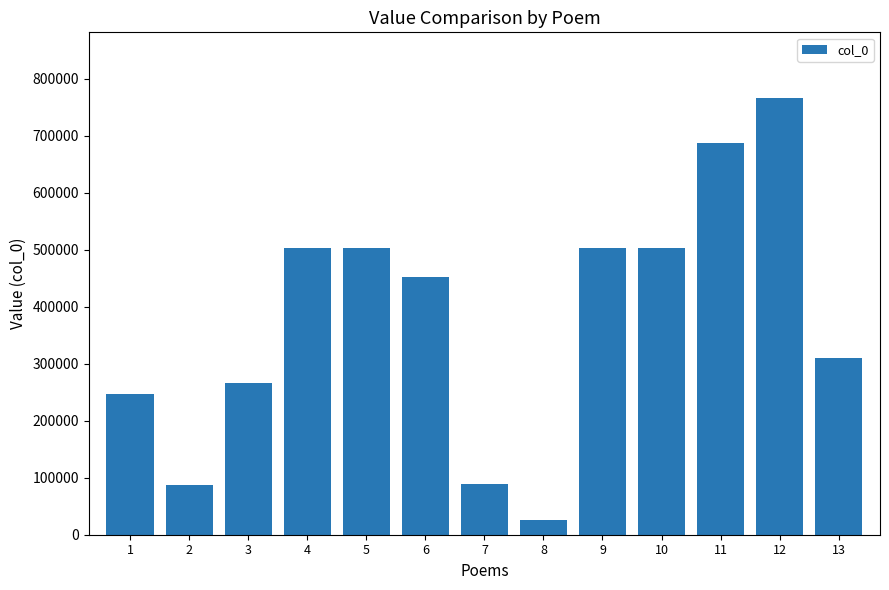

Which category has the highest value across all series?

12